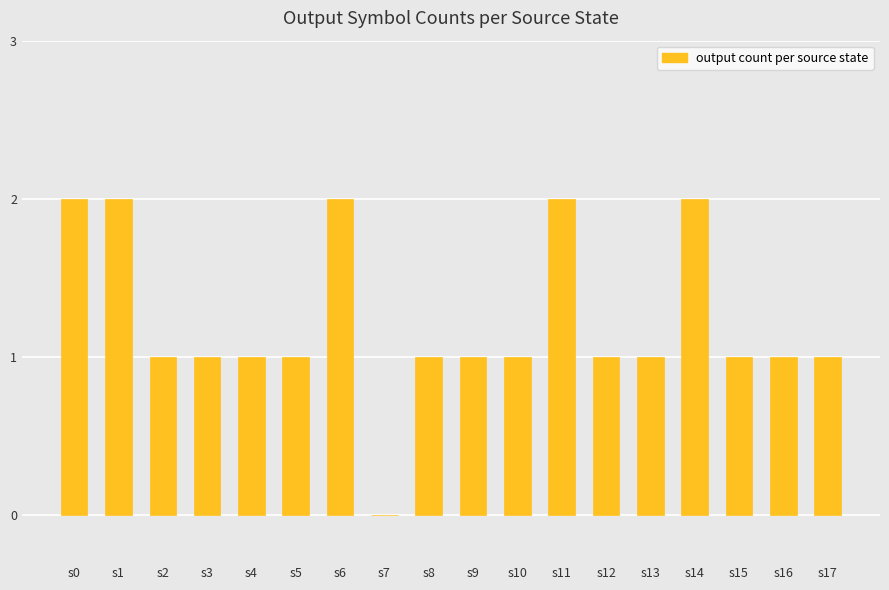

What is the average value?

1